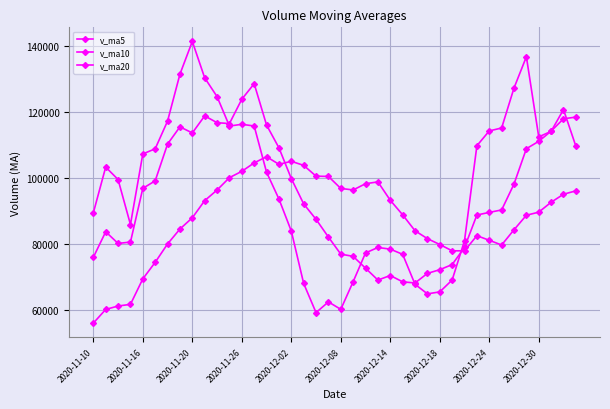

Which series has the largest range (max minus min)?

v_ma5